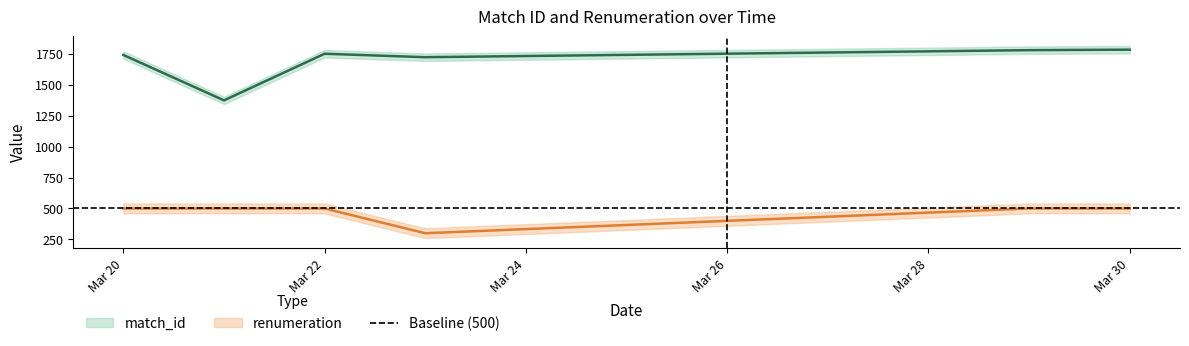

What is the difference between the maximum and second lowest values in the match_id series?

61